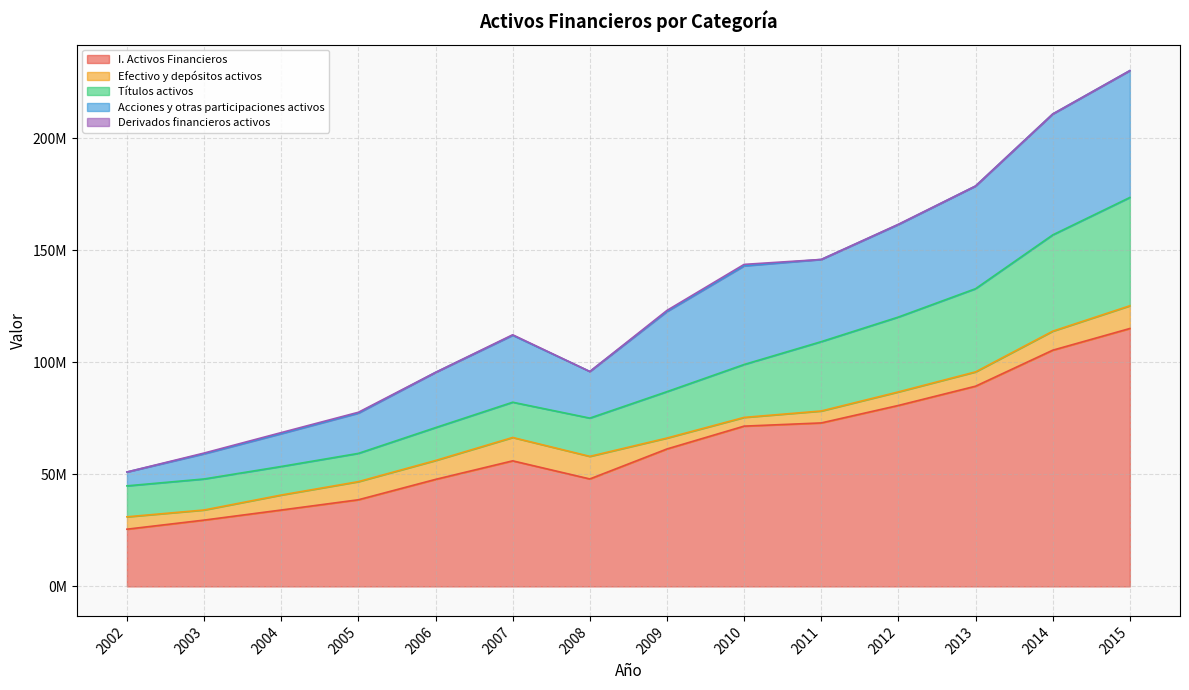

Is the value of Títulos activos at 2013 greater than the value of Efectivo y depósitos activos at 2005?

Yes